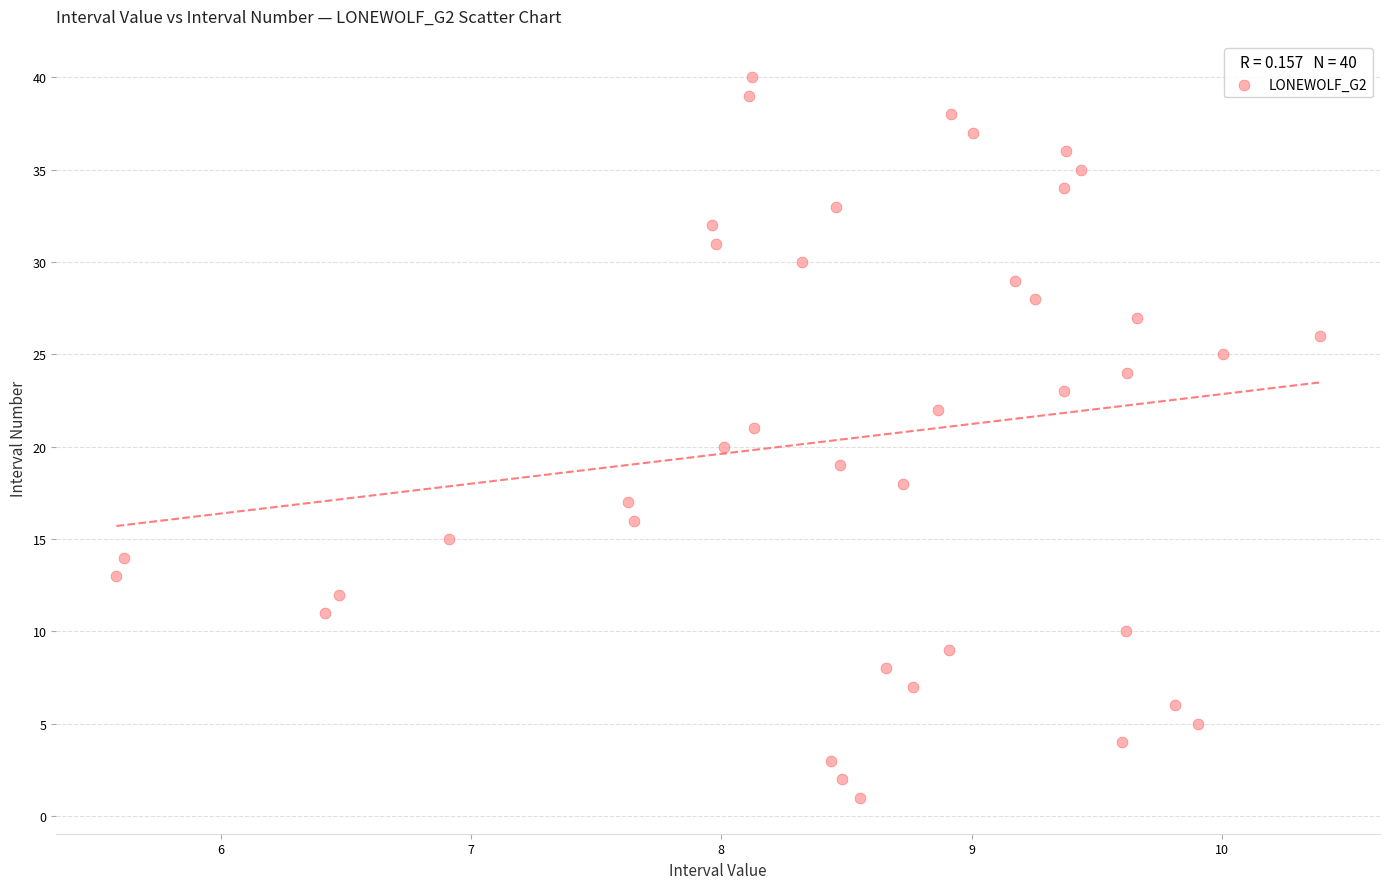

What is the range of Y values (max minus min)?

39